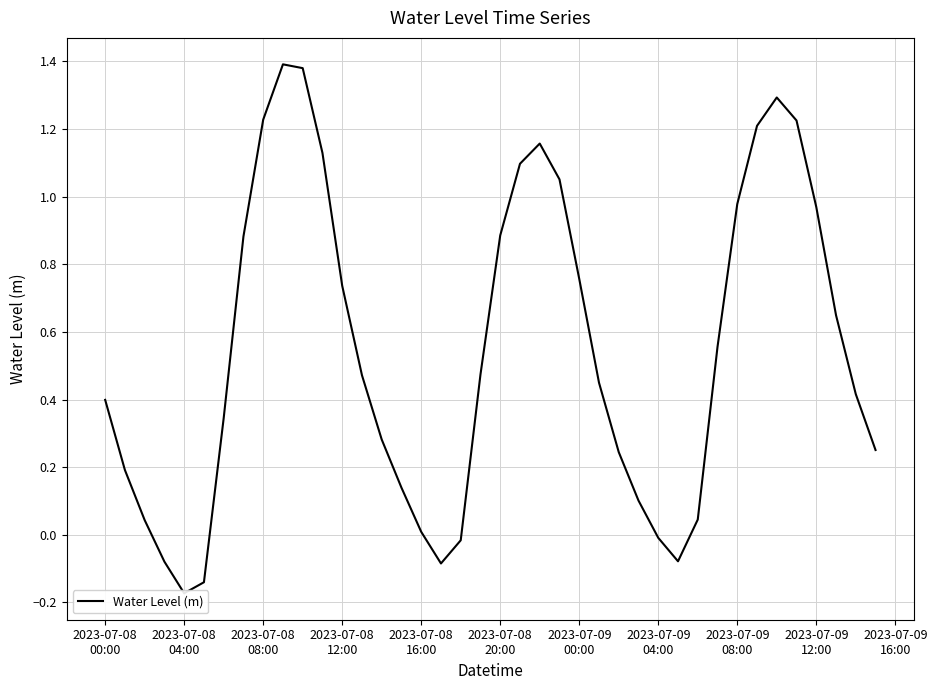

How many lines are shown in the chart?

1